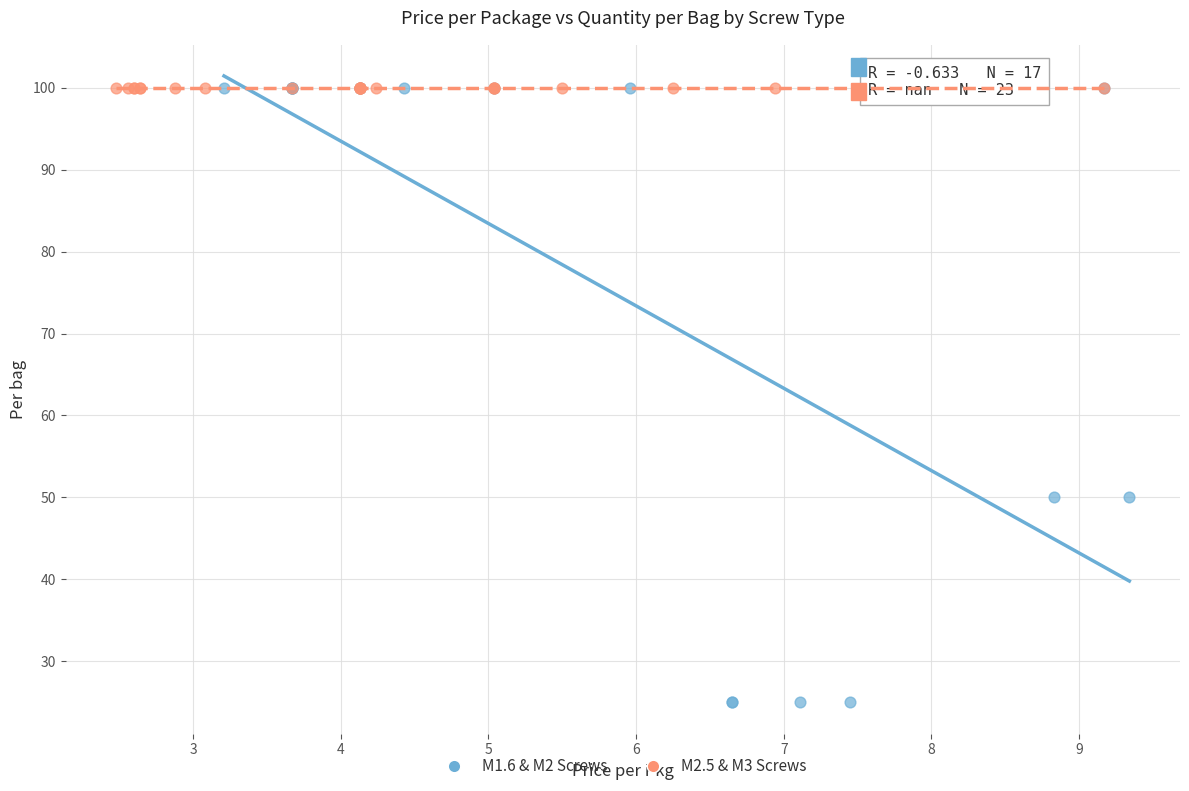

Which series reaches the minimum Y coordinate?

M1.6 & M2 Screws